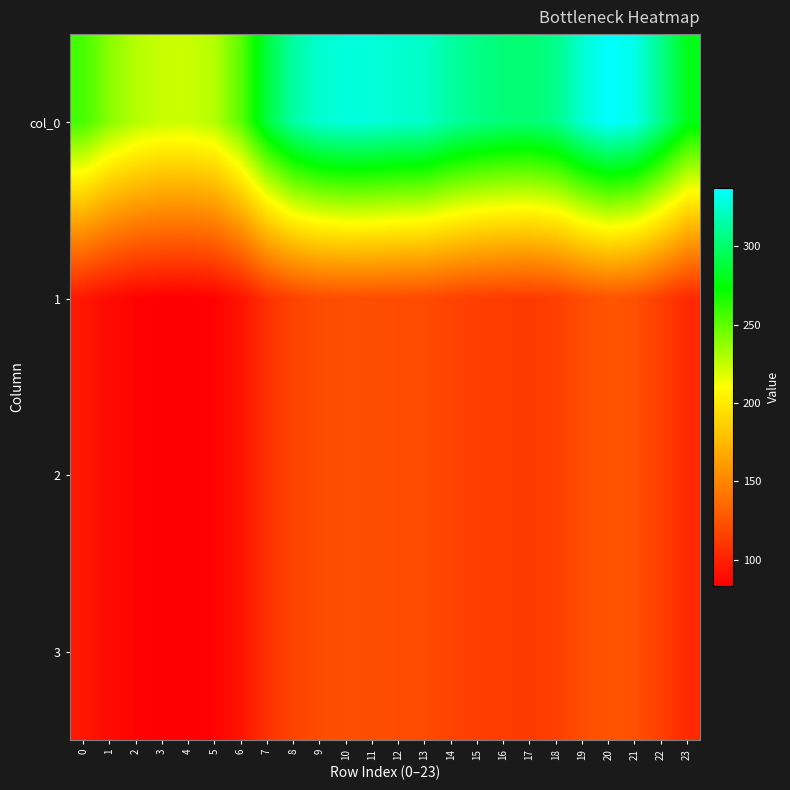

Which label corresponds to the largest value in the chart?

20